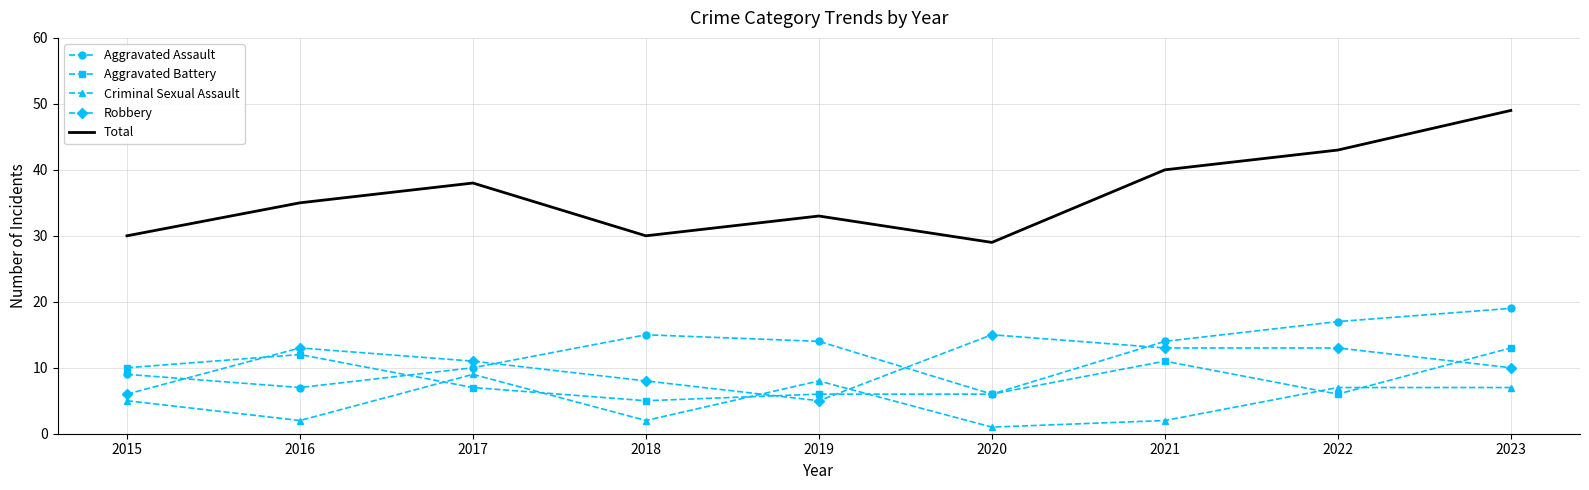

The Aggravated Battery series shows 4 at 2020. True or false?

False